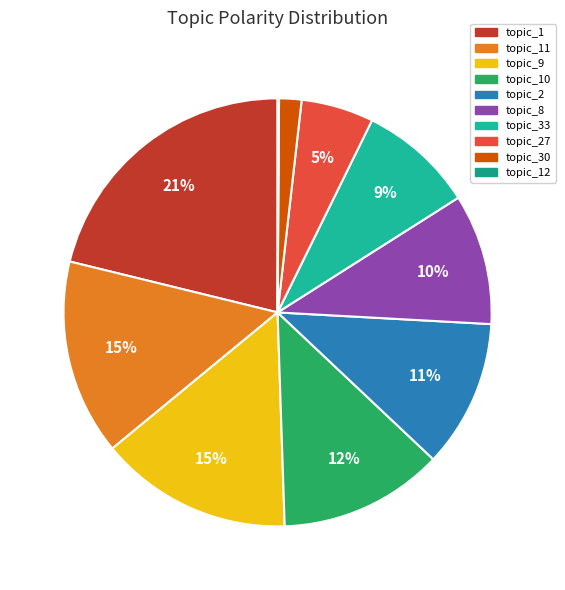

Does any single category account for the majority?

No